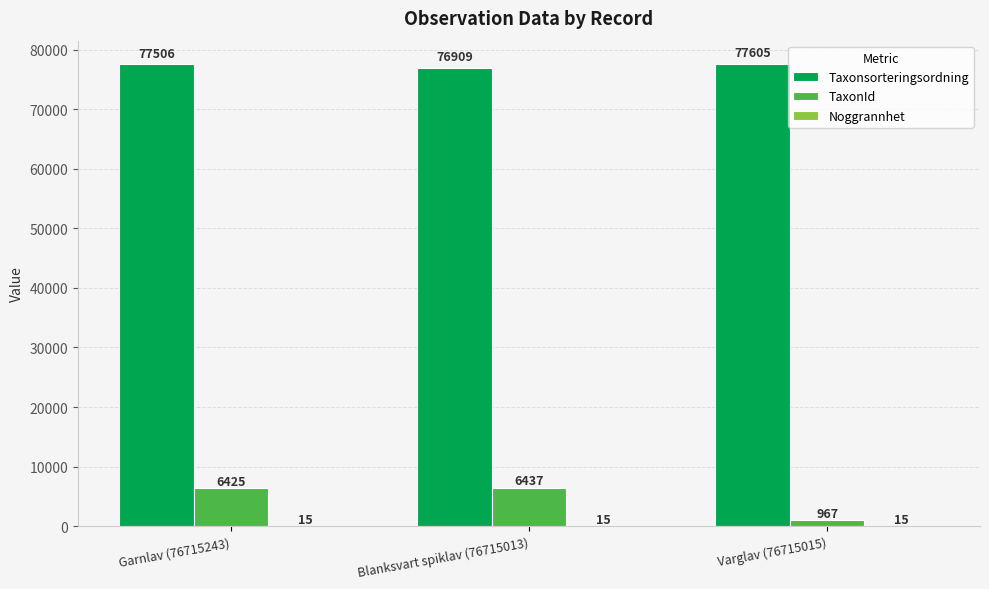

The TaxonId series shows 3186 at Blanksvart spiklav (76715013). True or false?

False